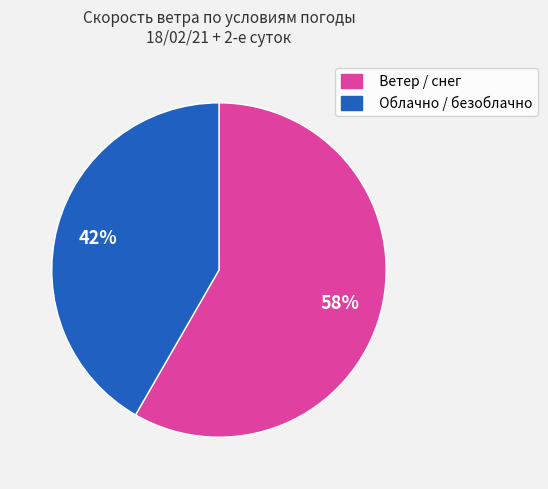

To the nearest percent, what percentage of the pie is Облачно / безоблачно?

42%